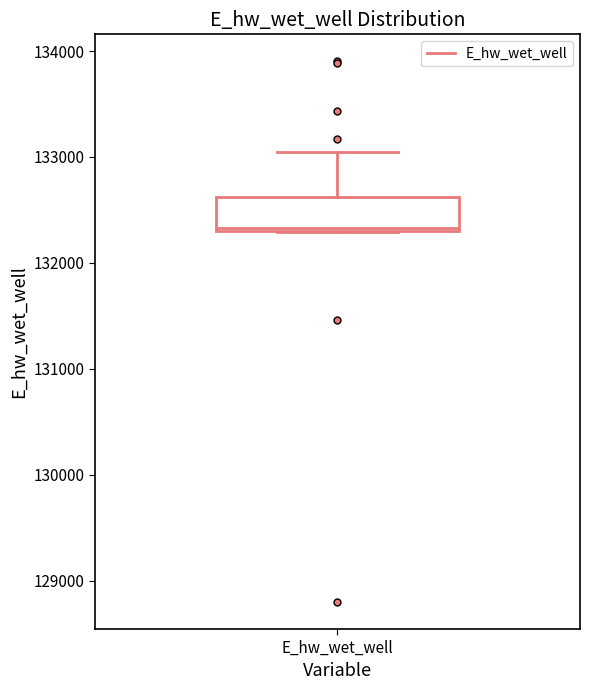

Read this box plot against the y-axis: the position of the median line, the range covered by the box, and the ends of both whiskers. The values are not printed on the chart, so give them approximately, as read against the axis.

median 132300, box 132300 to 132600, whiskers 132300 to 133000